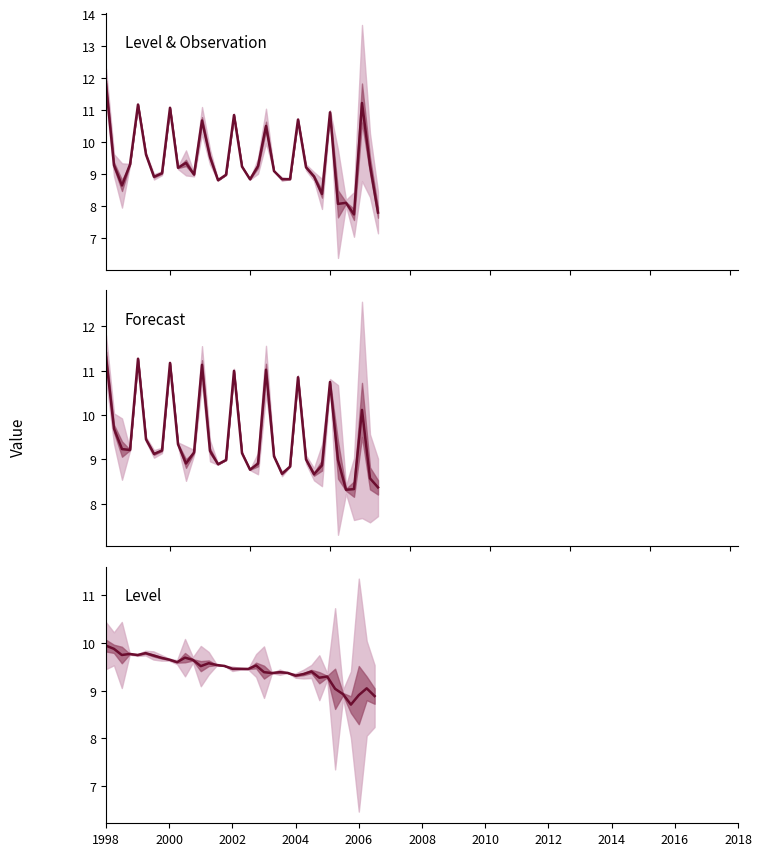

Is it true that Level equals 13.3 at 12?

False